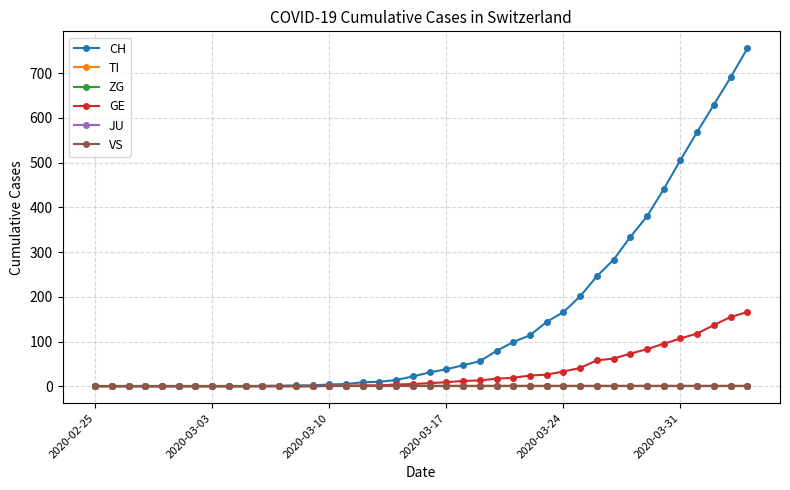

Does the chart have visible grid lines?

Yes